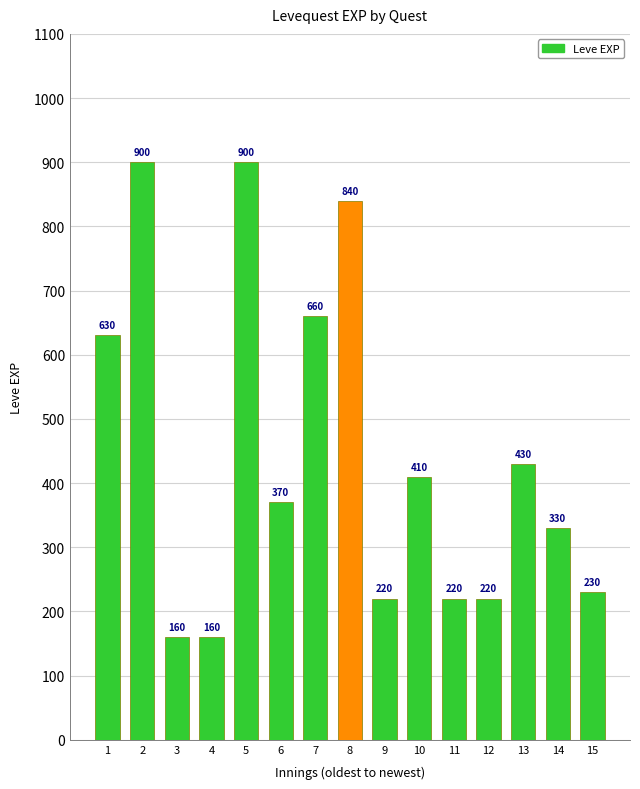

Where does the data first go above 370?

1